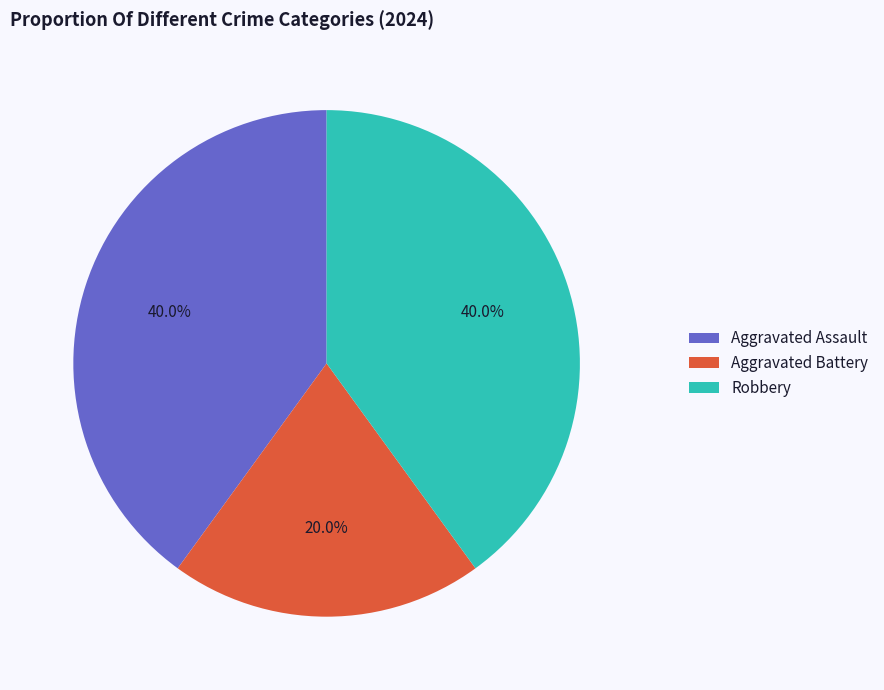

Is there a majority slice in this chart?

No